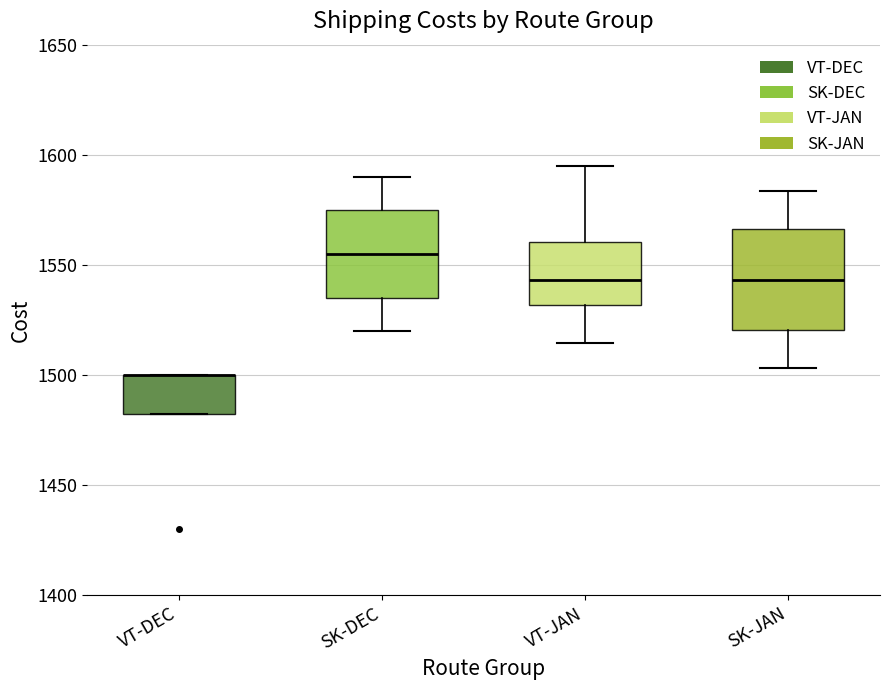

Where is the lower edge of the box for VT-DEC on the y-axis? The values are not printed on the chart, so give them approximately, as read against the axis.

1485